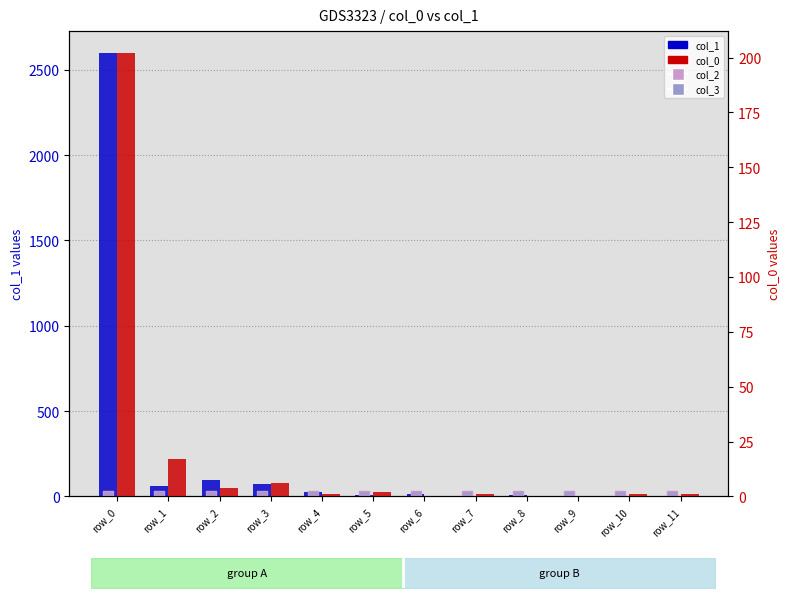

What is the total value across all series at row_11?

2